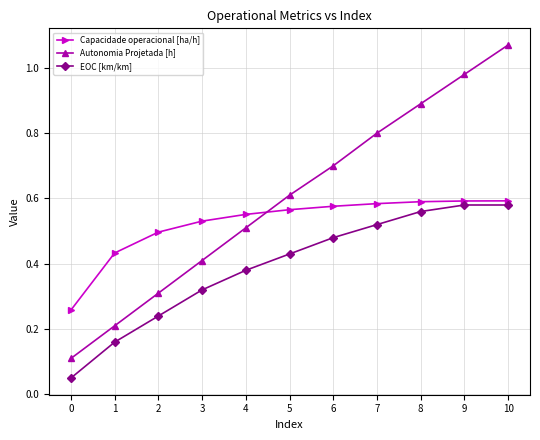

True or false: EOC [km/km] has a value of 0.6 at 8.

True